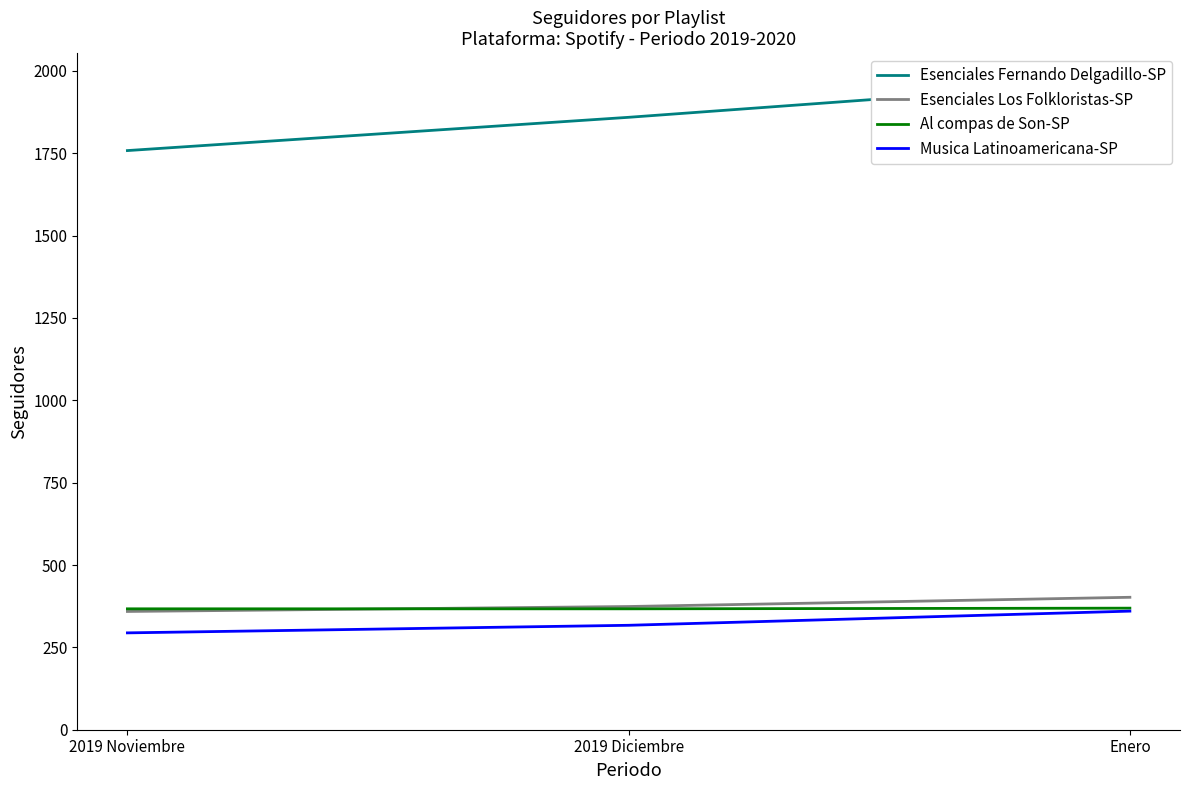

What position from the right is 2019 Diciembre?

2